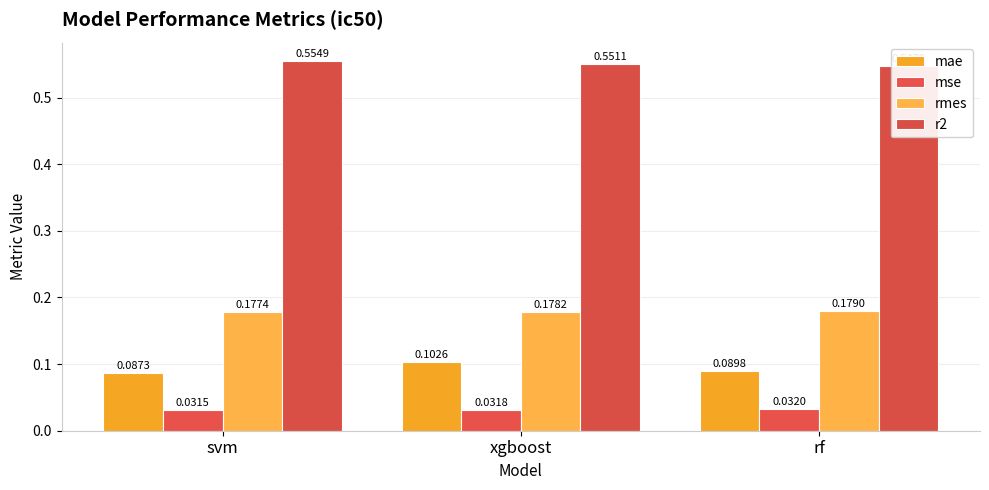

What is the approximate value of rmes at rf?

0.2